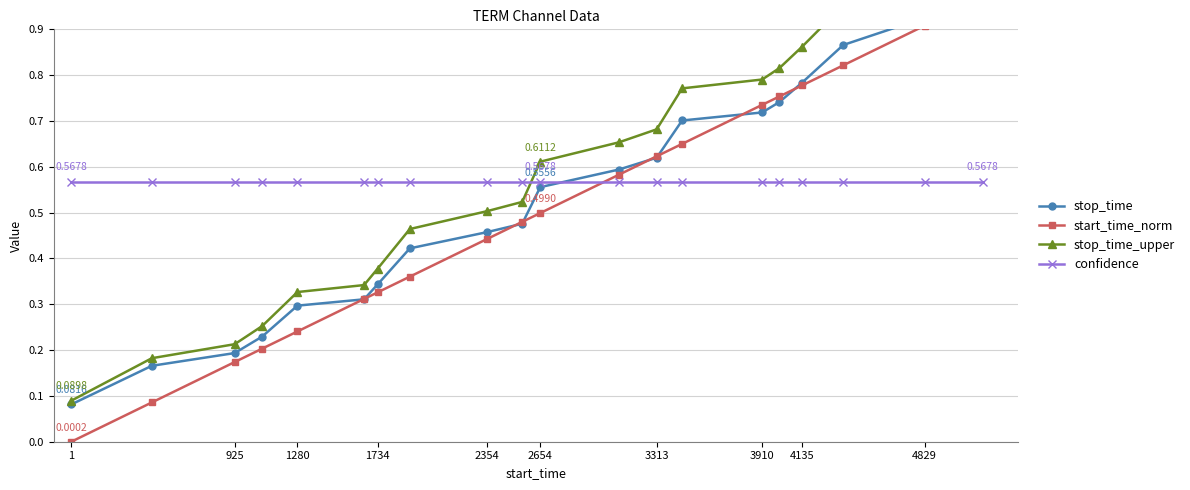

What are all the series names shown in the legend?

stop_time, start_time_norm, stop_time_upper, confidence